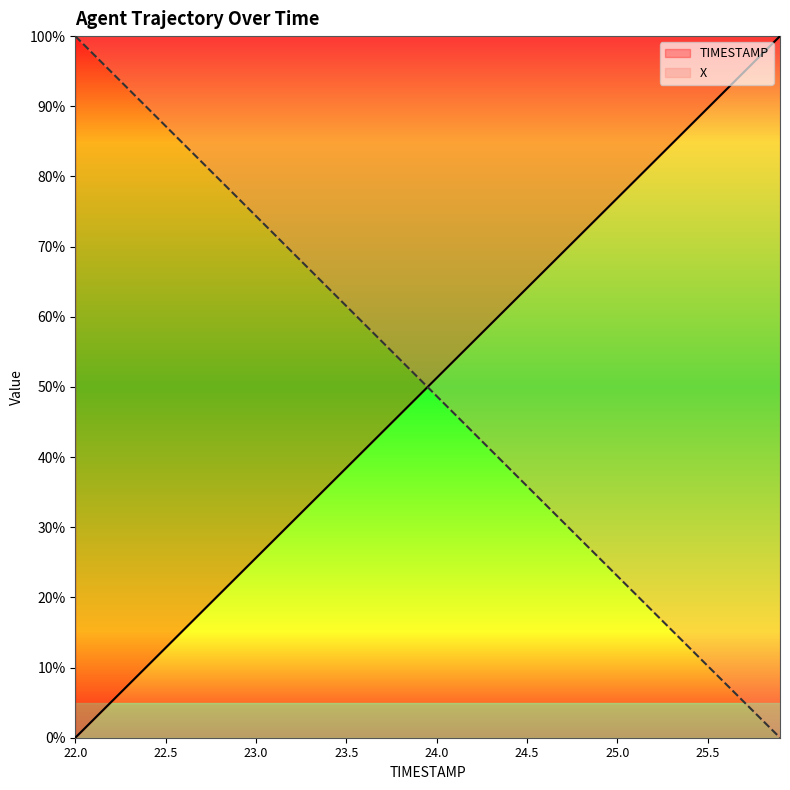

How many positive values does the X series have?

39